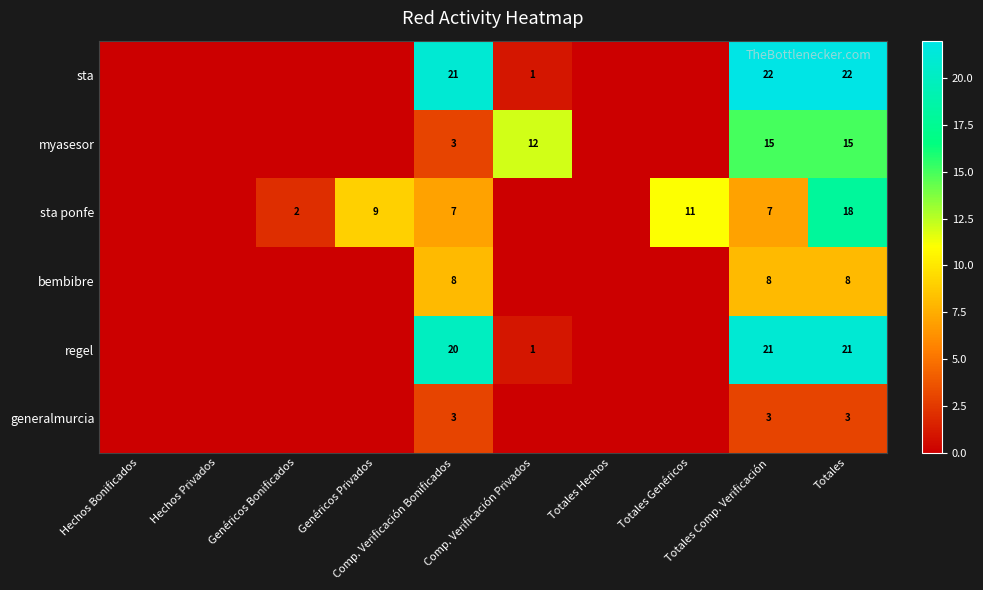

At how many categories does at least one series exceed 9?

5